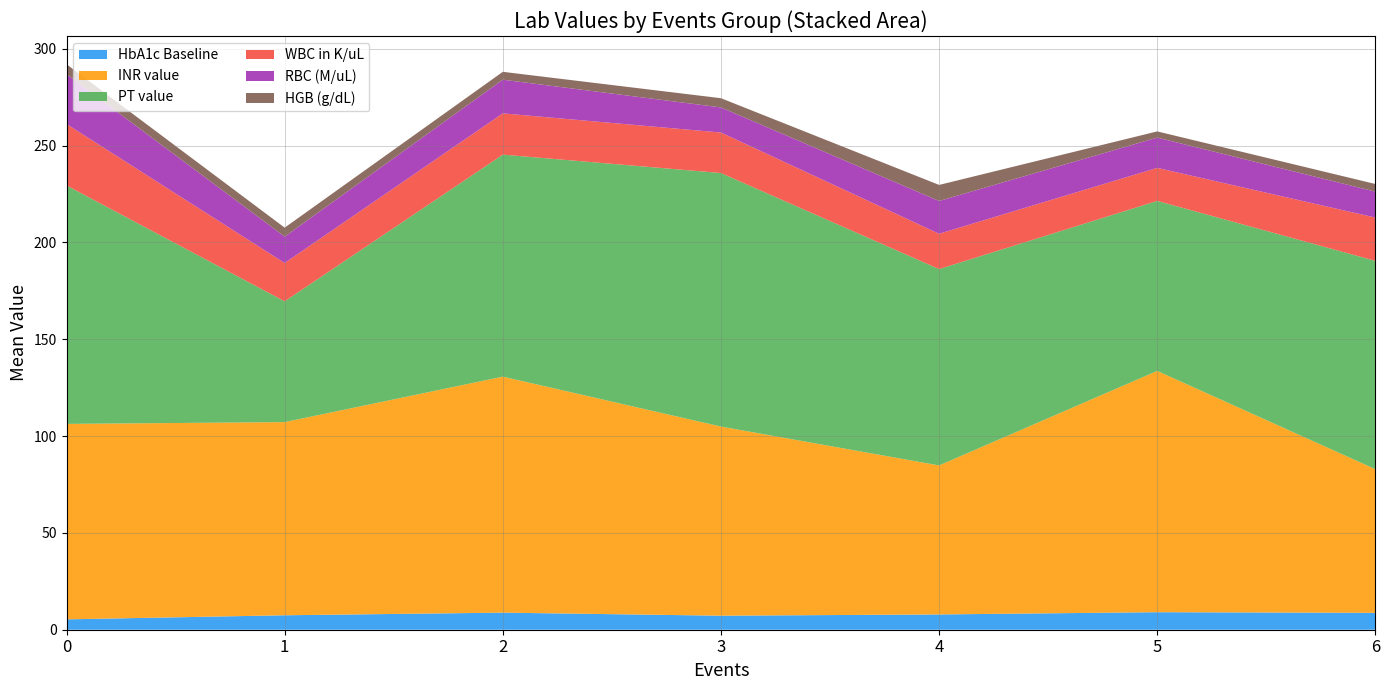

What are all the series names shown in the legend?

HbA1c Baseline, INR value, PT value, WBC in K/uL, RBC (M/uL), HGB (g/dL)